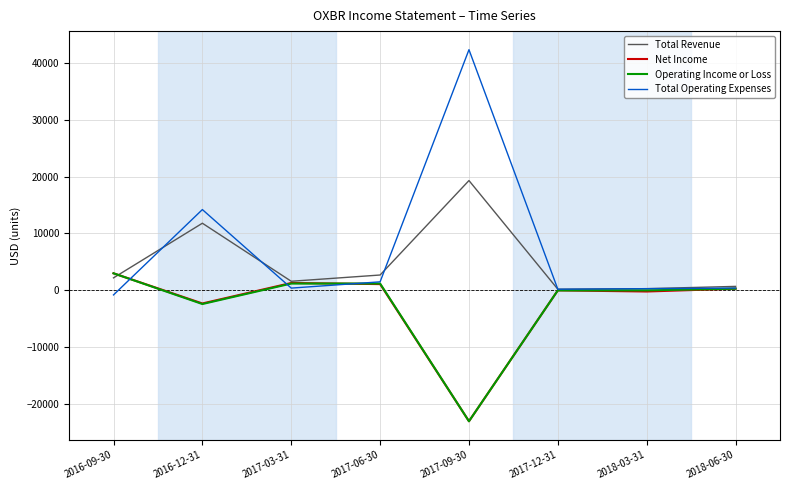

At which label does Net Income reach its peak?

2016-09-30